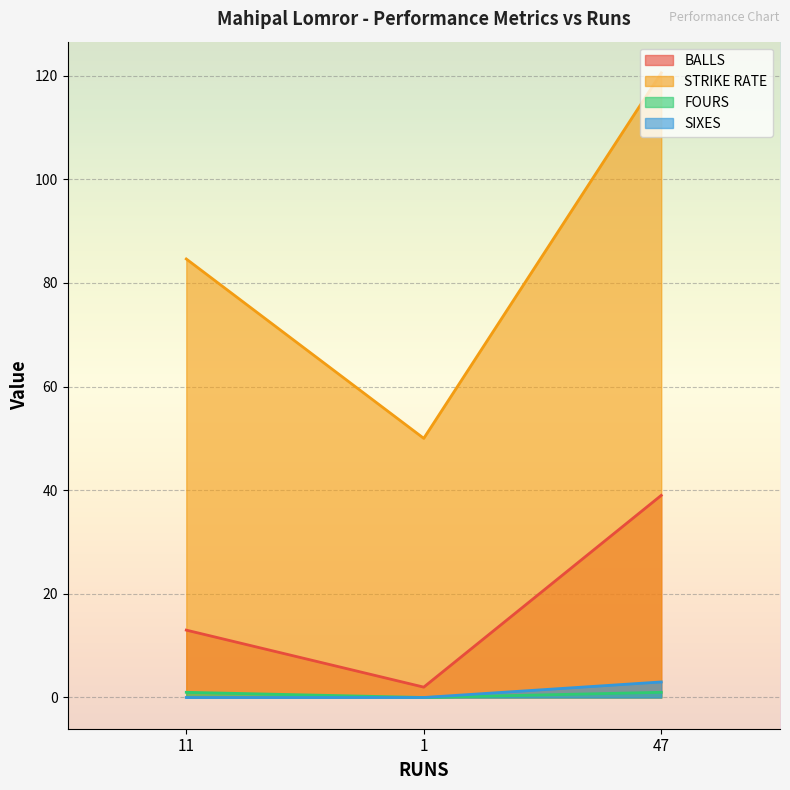

List the labels in order of BALLS value, smallest first.

1, 11, 47